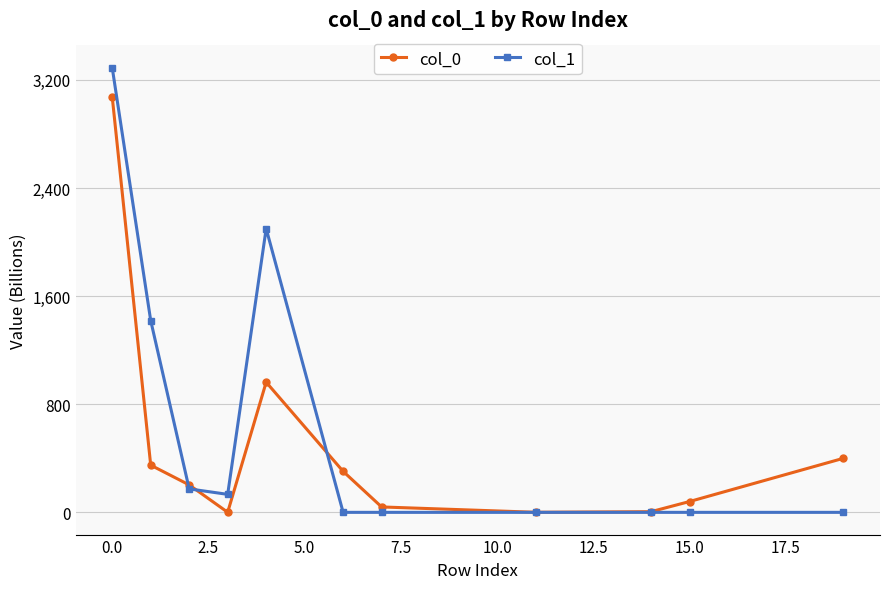

What is the value of the col_0 point at the 10th from the left?

80.0